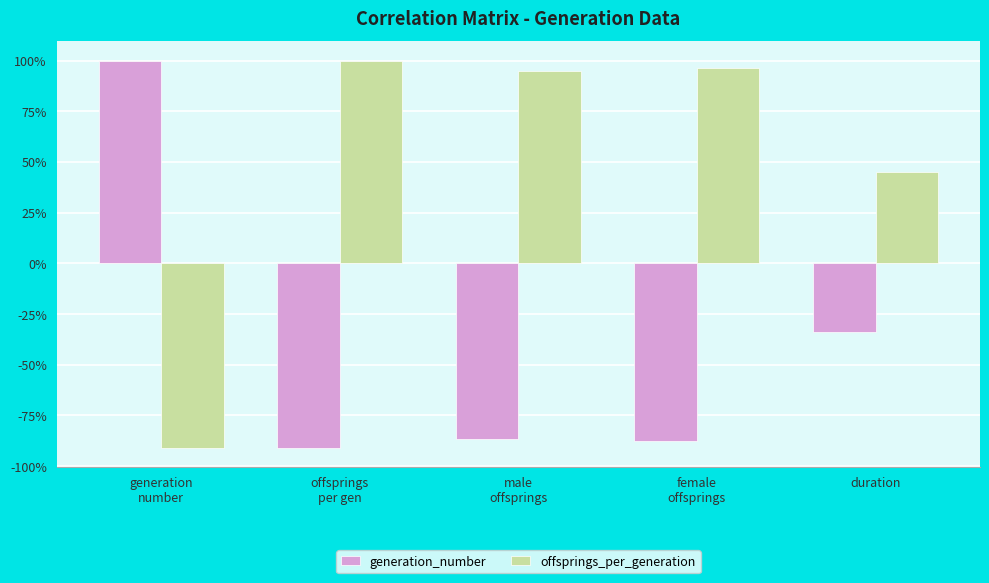

Rank the series at offsprings
per gen from highest to lowest value.

offsprings_per_generation, generation_number